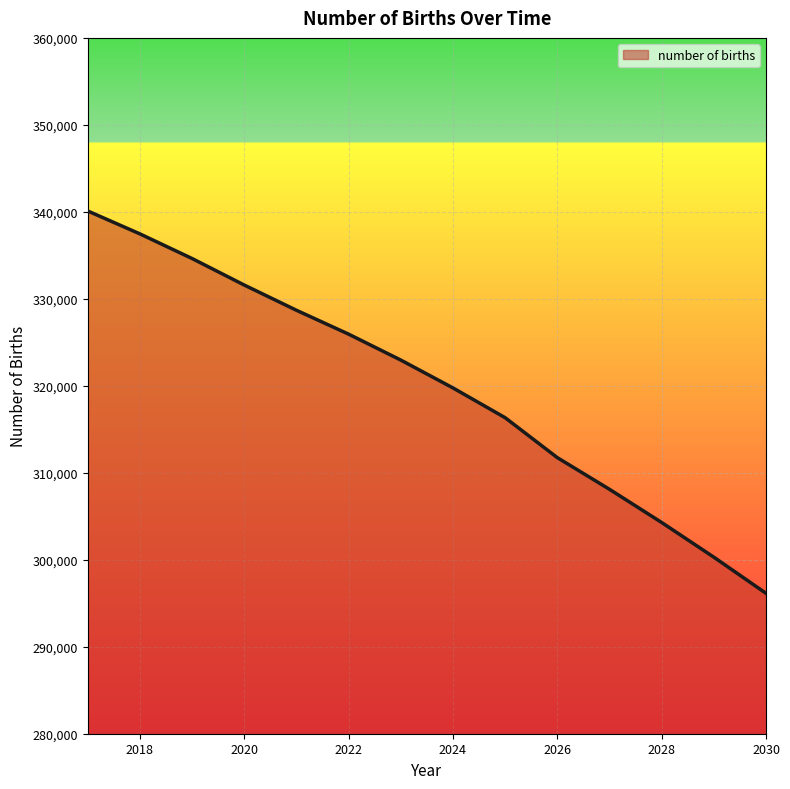

What is the difference between the maximum and minimum values?

43954.5